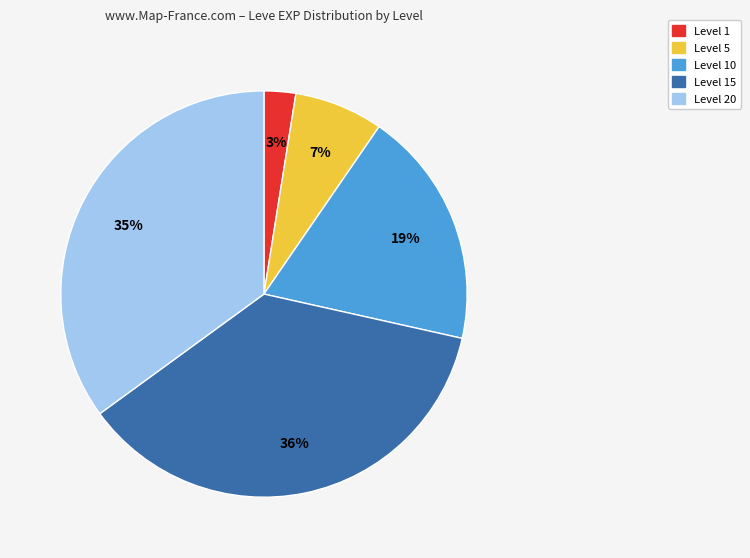

Which category has the biggest portion of the pie?

Level 15